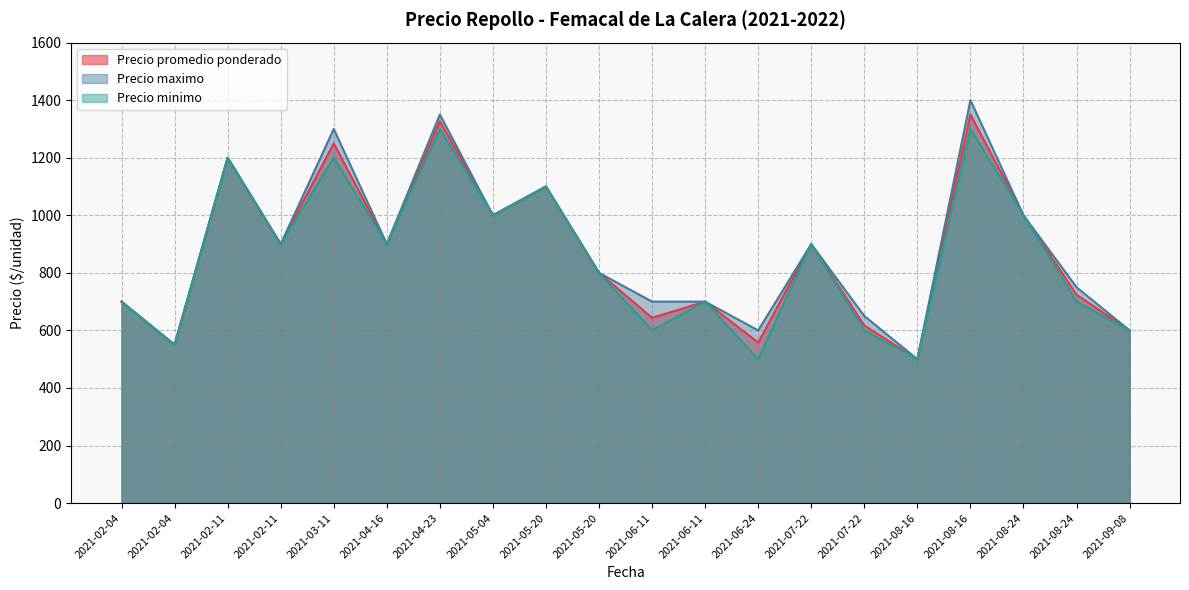

Between 2021-02-04 and 2021-08-24, which is larger?

2021-08-24